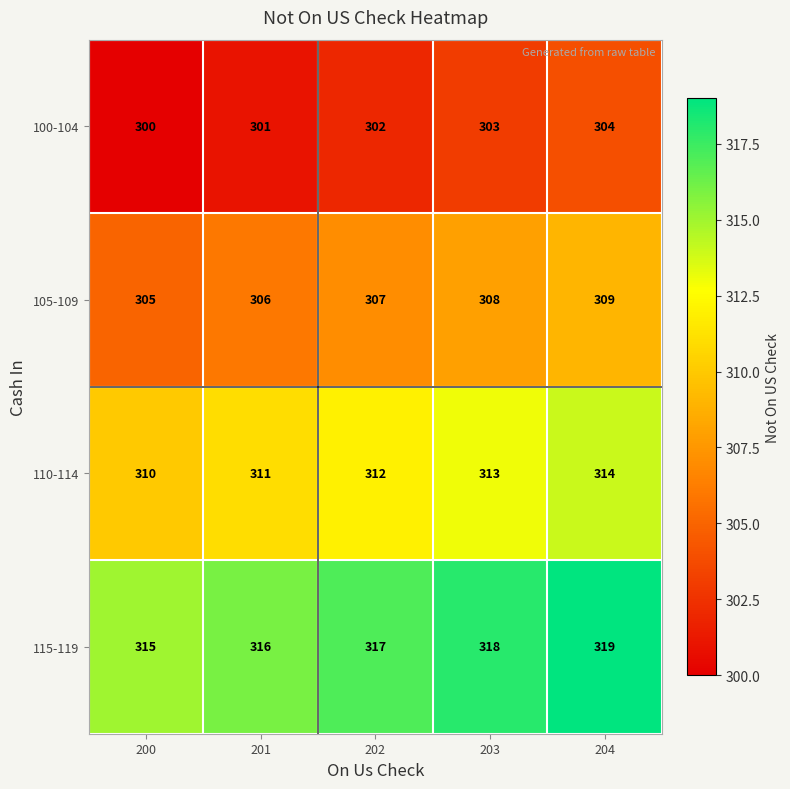

At how many categories does at least one series exceed 312?

5